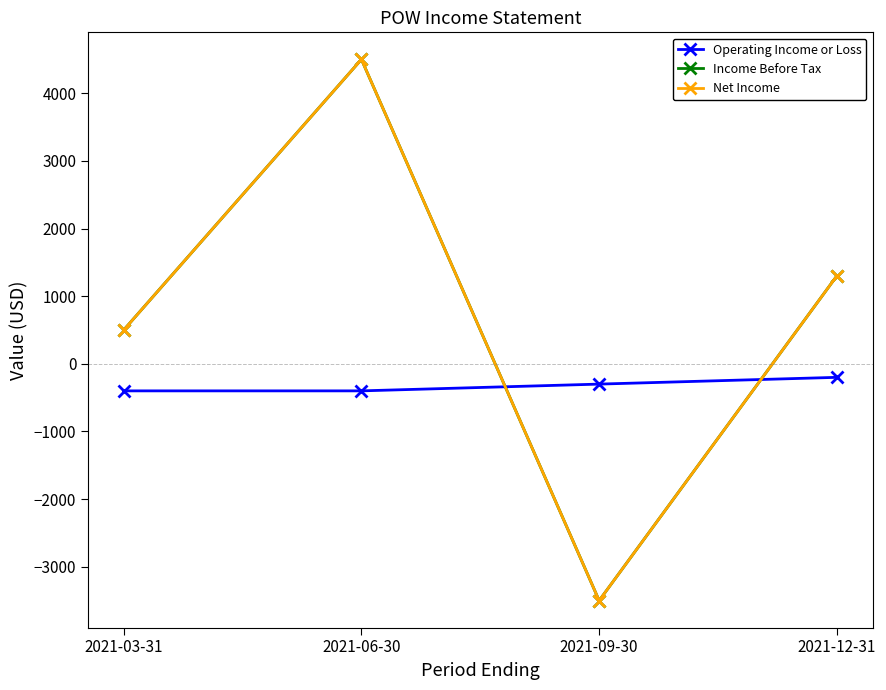

Which series has the largest range (max minus min)?

Income Before Tax